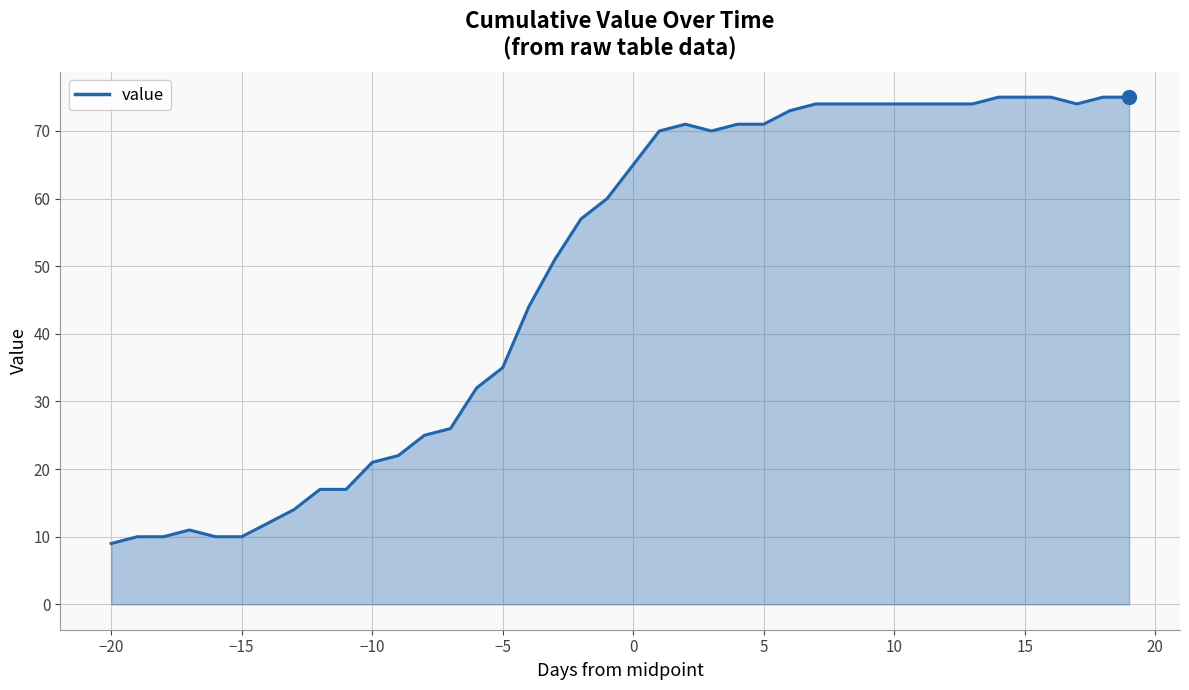

What is the smallest value displayed?

9